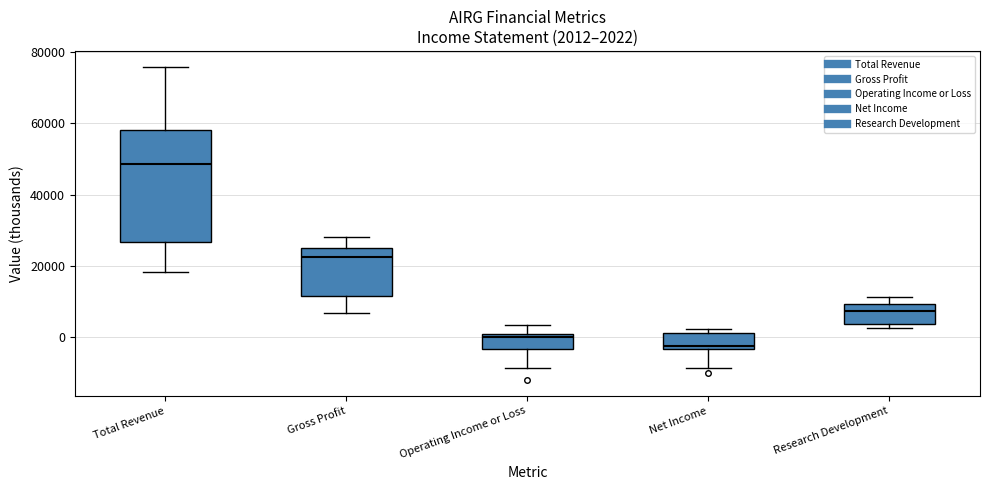

Which box has the lowest median line?

Net Income